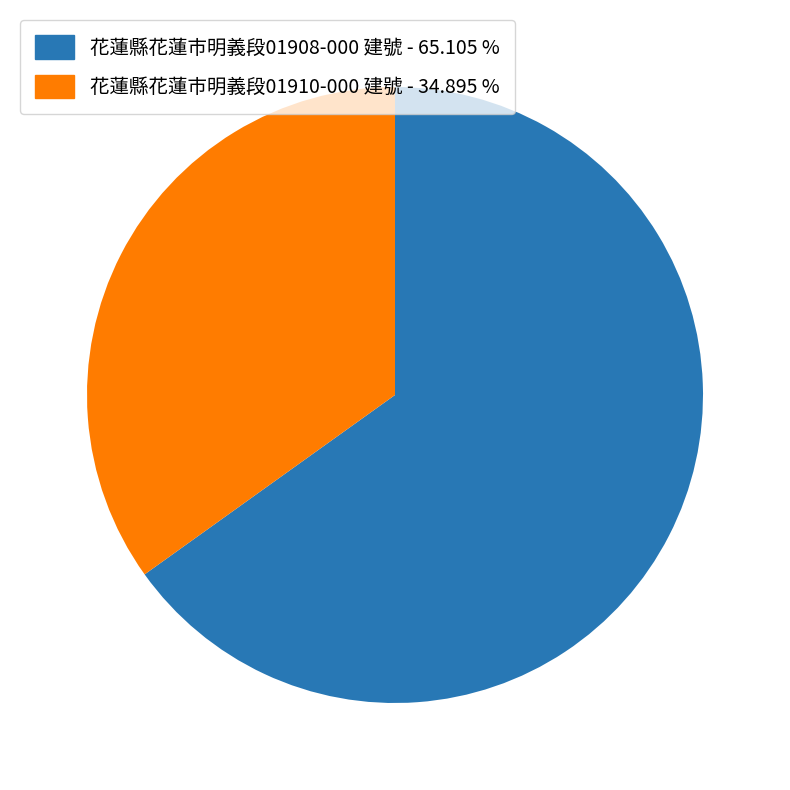

Is there any slice that represents more than half of the pie?

Yes